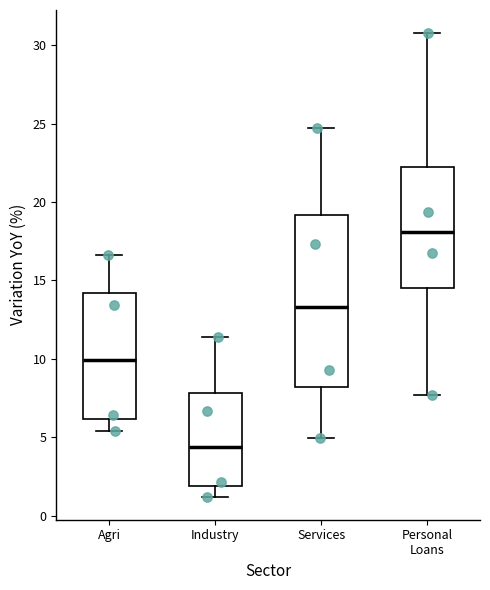

Which box's median line is the highest?

Personal Loans